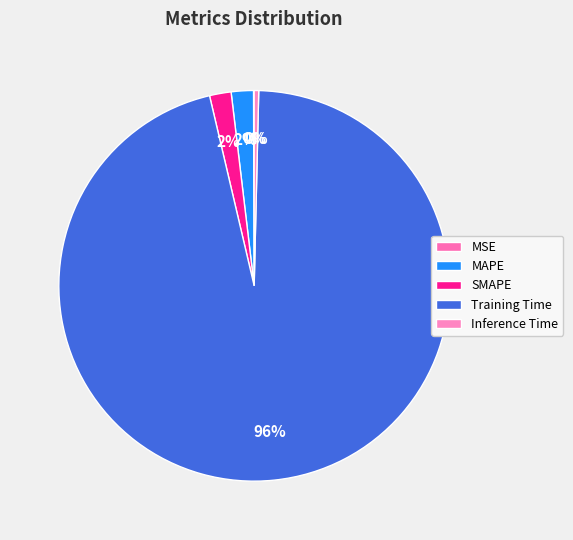

How many segments does this pie chart have?

5